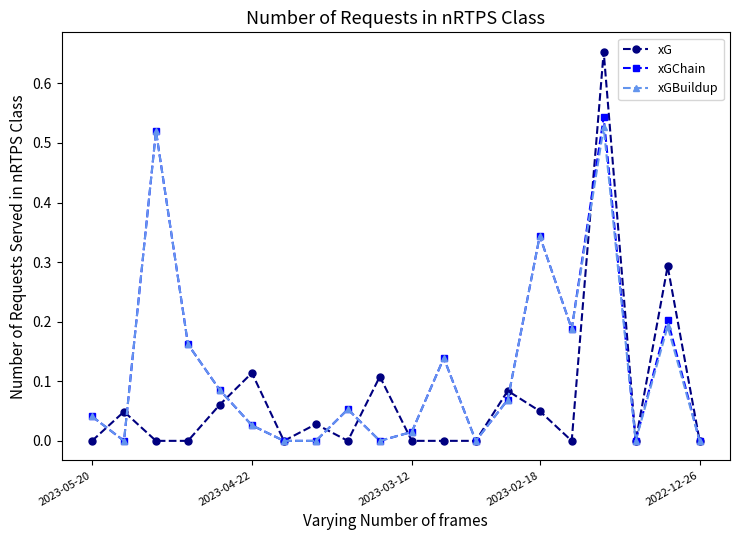

How many series are shown in this chart?

3